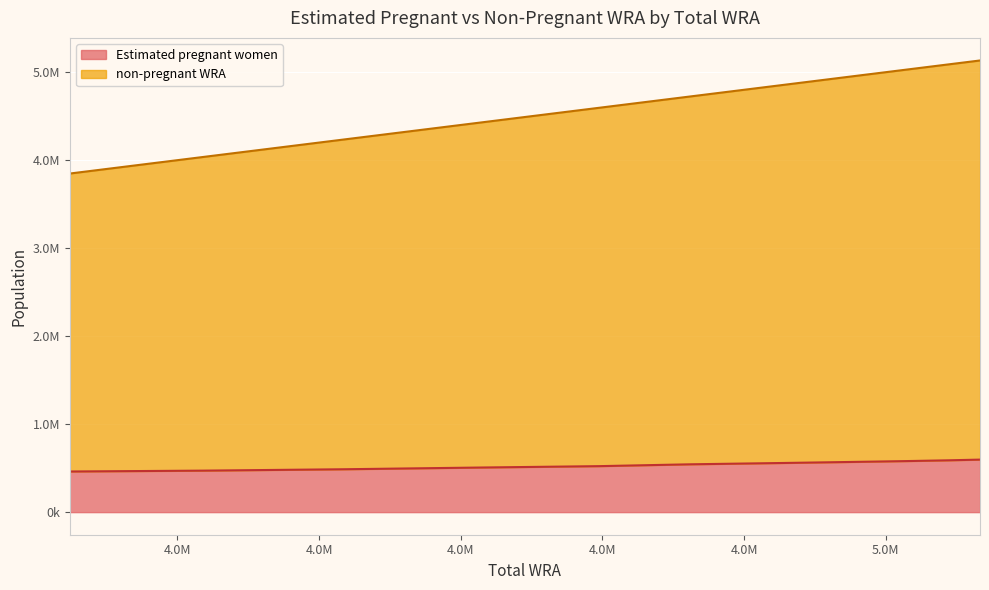

True or false: non-pregnant WRA has a value of 8445761.9 at 4725000.

False